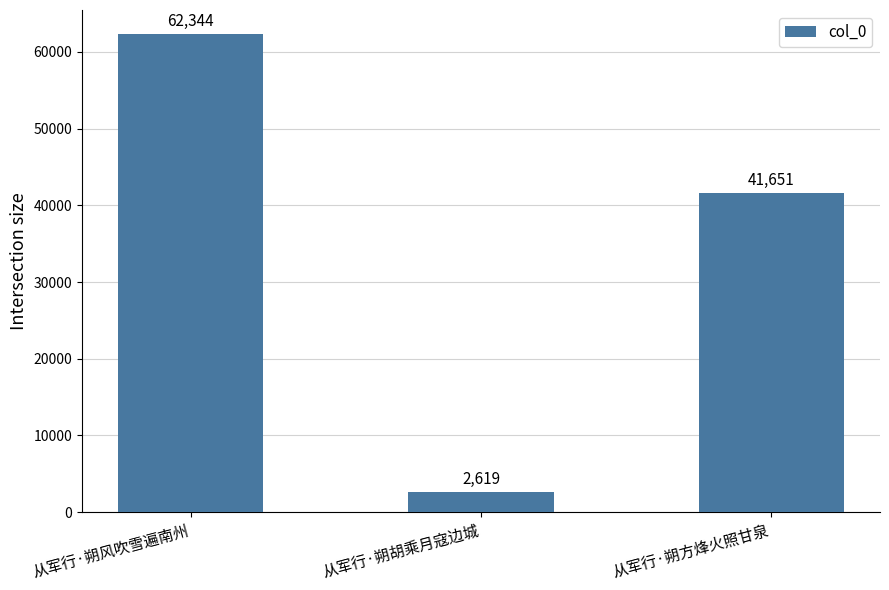

What is the label of the 3rd bar from the right?

从军行·朔风吹雪遍南州